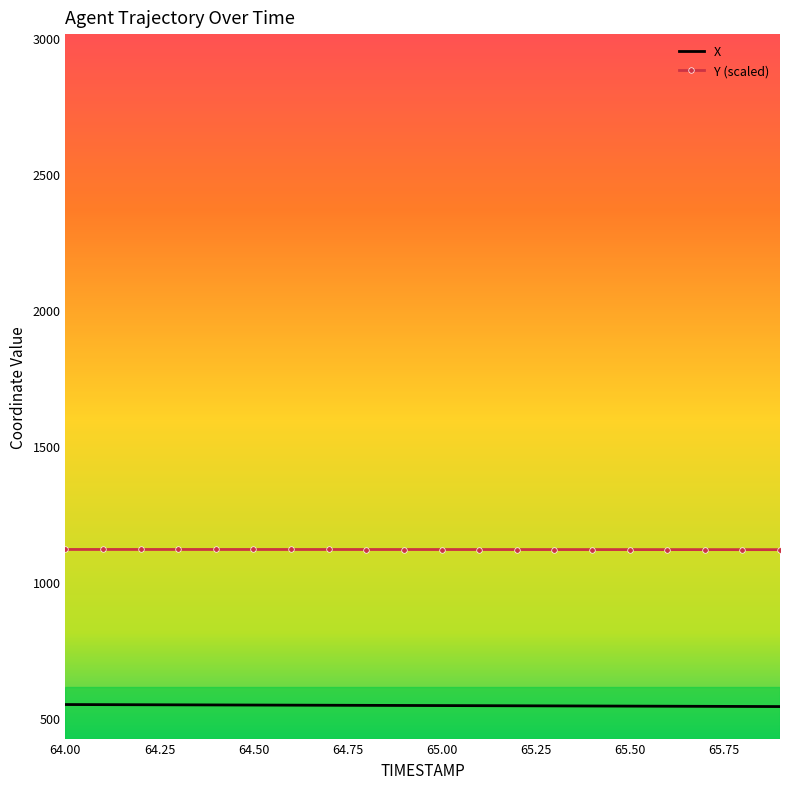

True or false: Y (scaled) and X intersect in this chart.

False